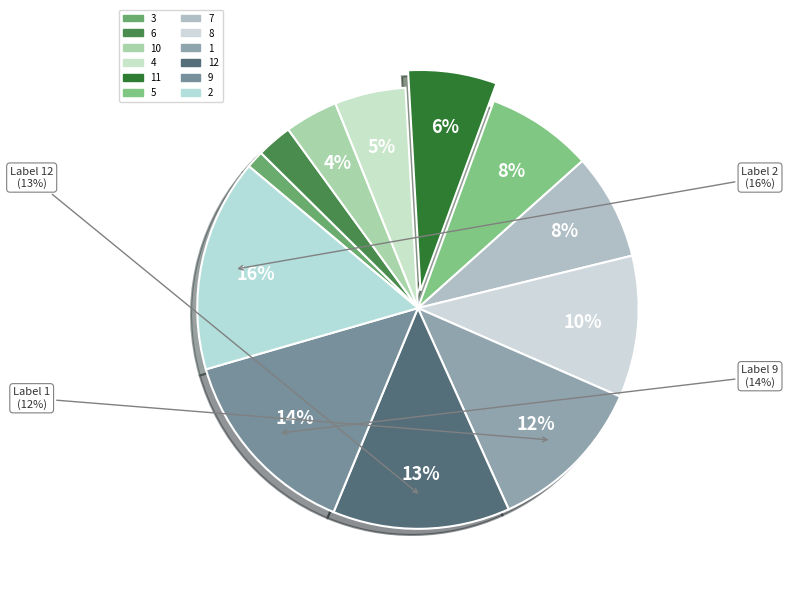

Which category has the biggest portion of the pie?

2